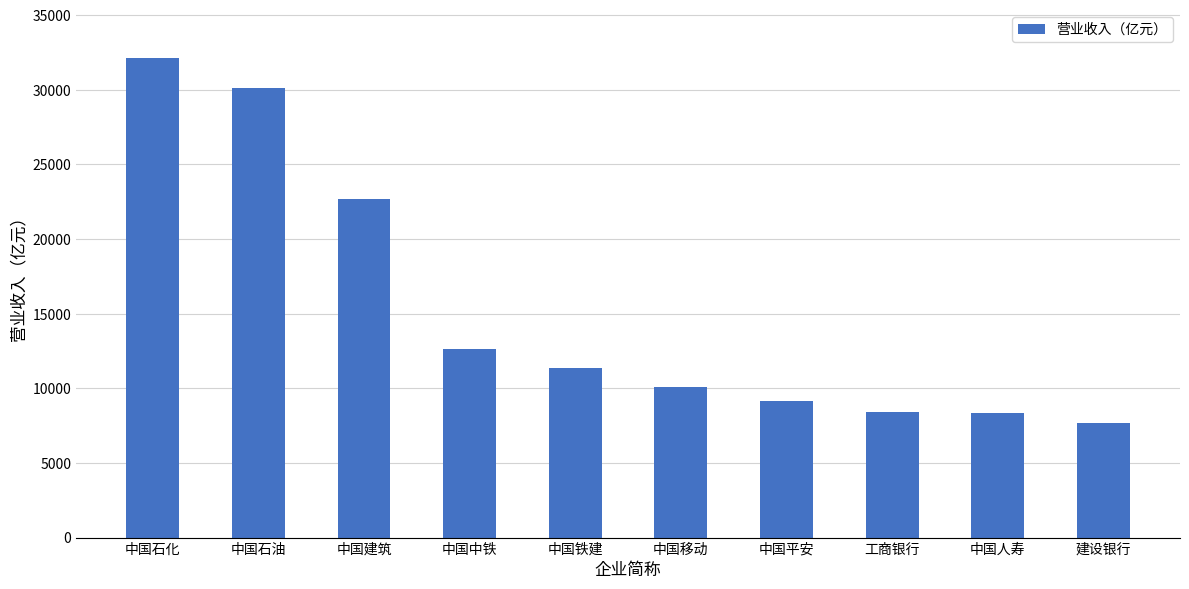

Approximately how many times larger is the value at 中国移动 compared to 建设银行?

1.3